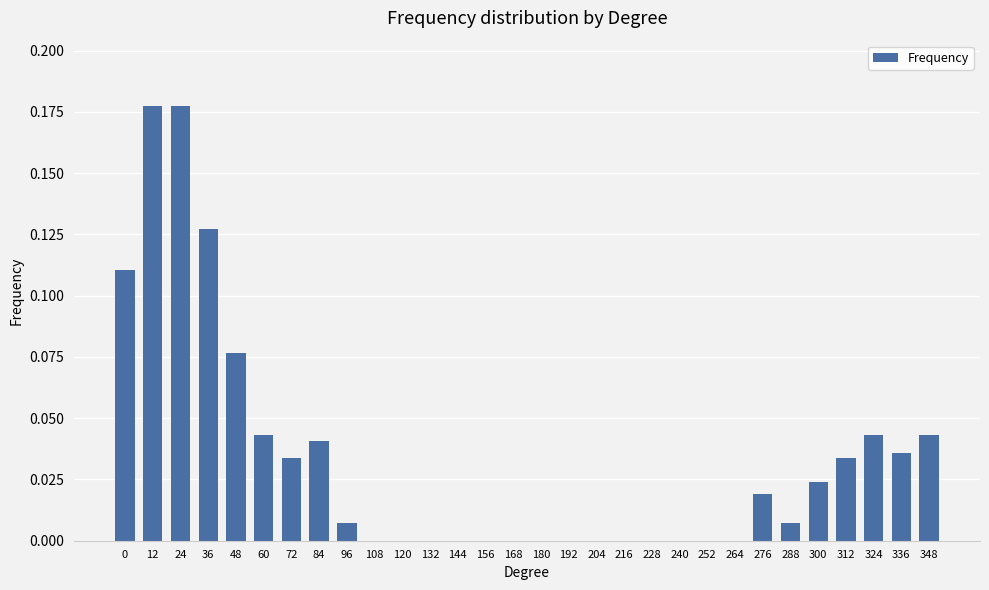

What is the sum of all values?

1.0